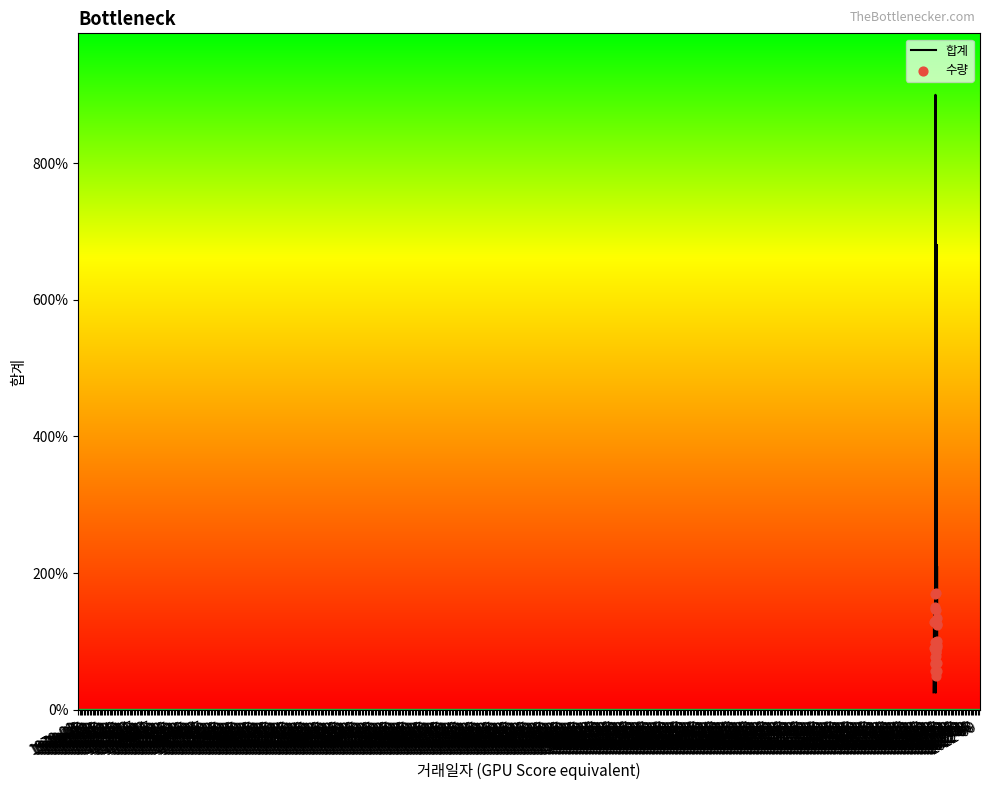

What is the ratio of the value at 2020-03-12 to the value at 2020-02-02?

1.9